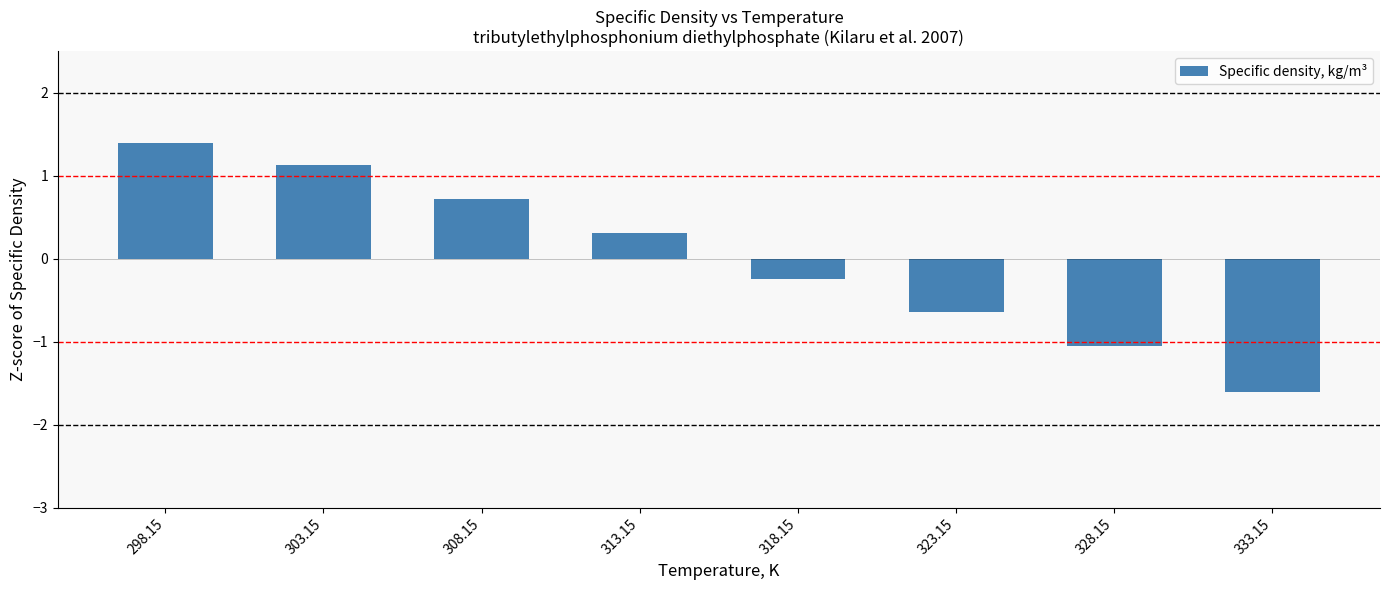

What is the approximate value at 323.15?

-0.6